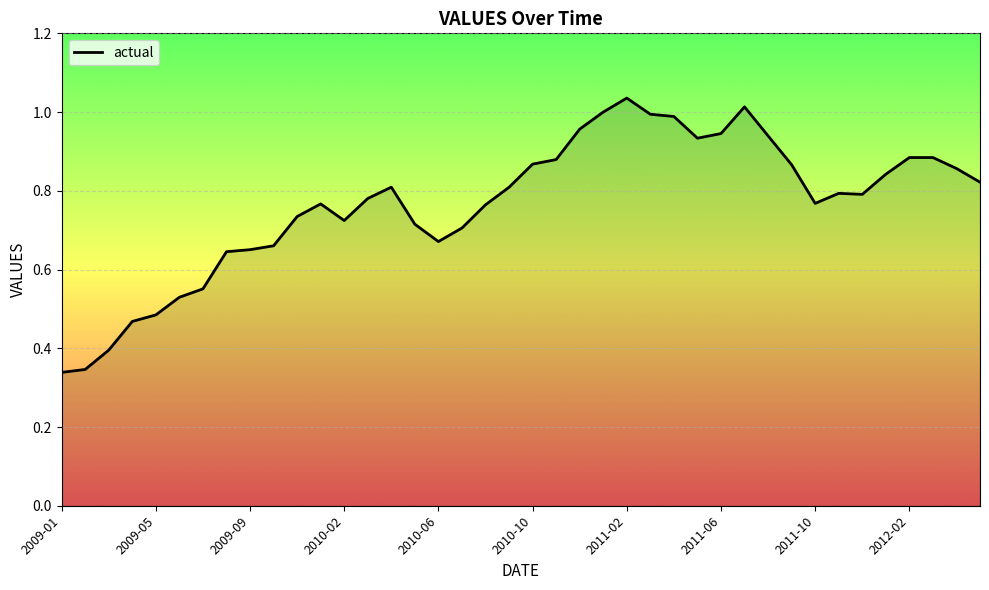

How many lines are shown in the chart?

1